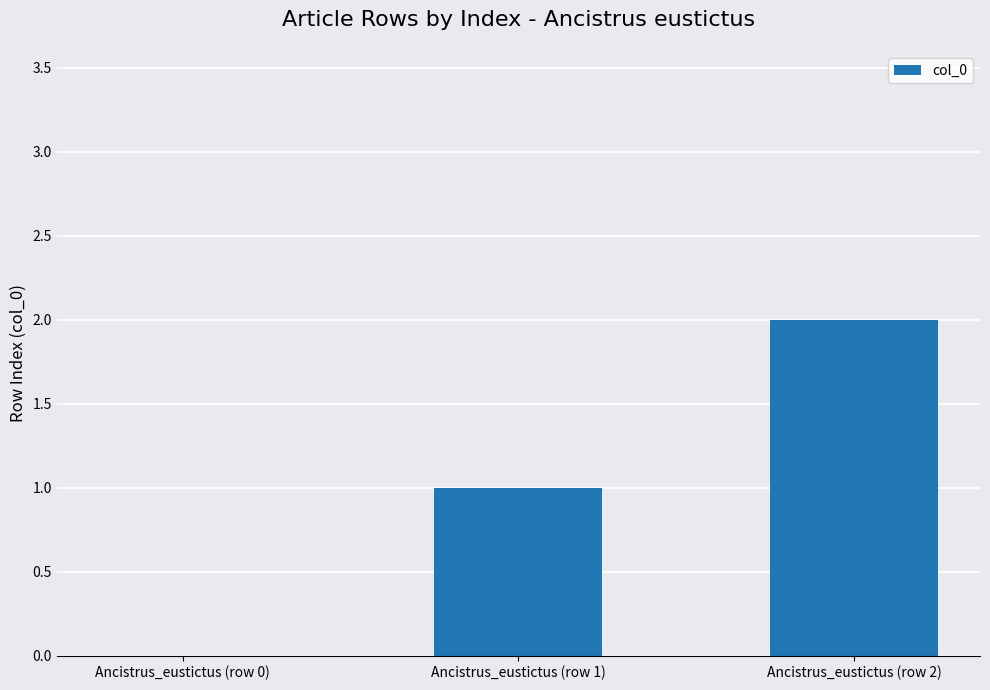

Where is the data nearest to the value 1?

Ancistrus_eustictus (row 1)